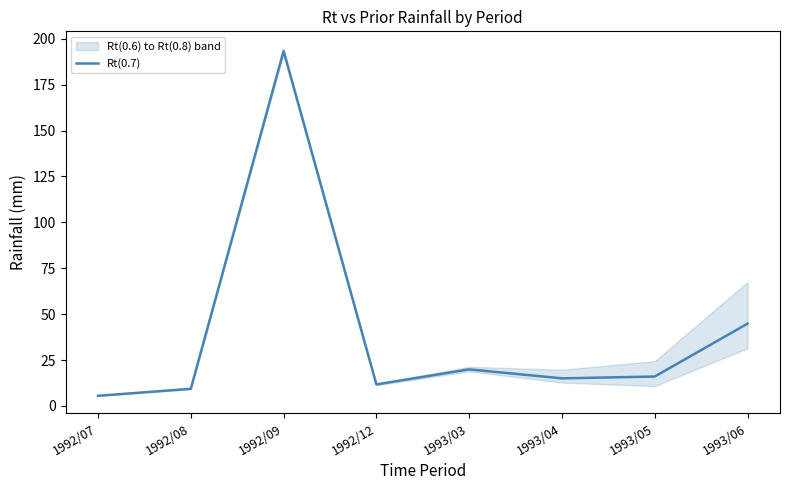

What position from the right is 1993/04?

3